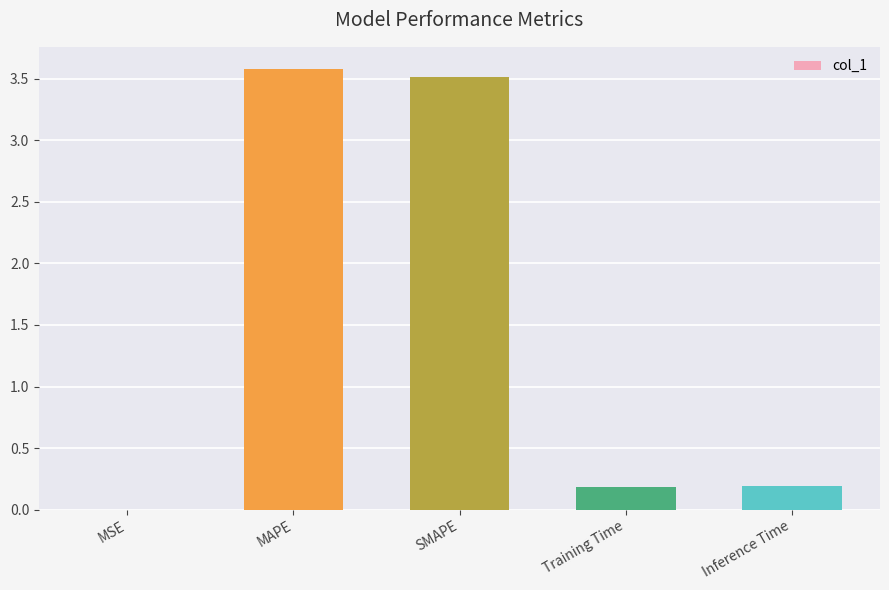

What is the sum of the values at SMAPE and Inference Time?

3.7